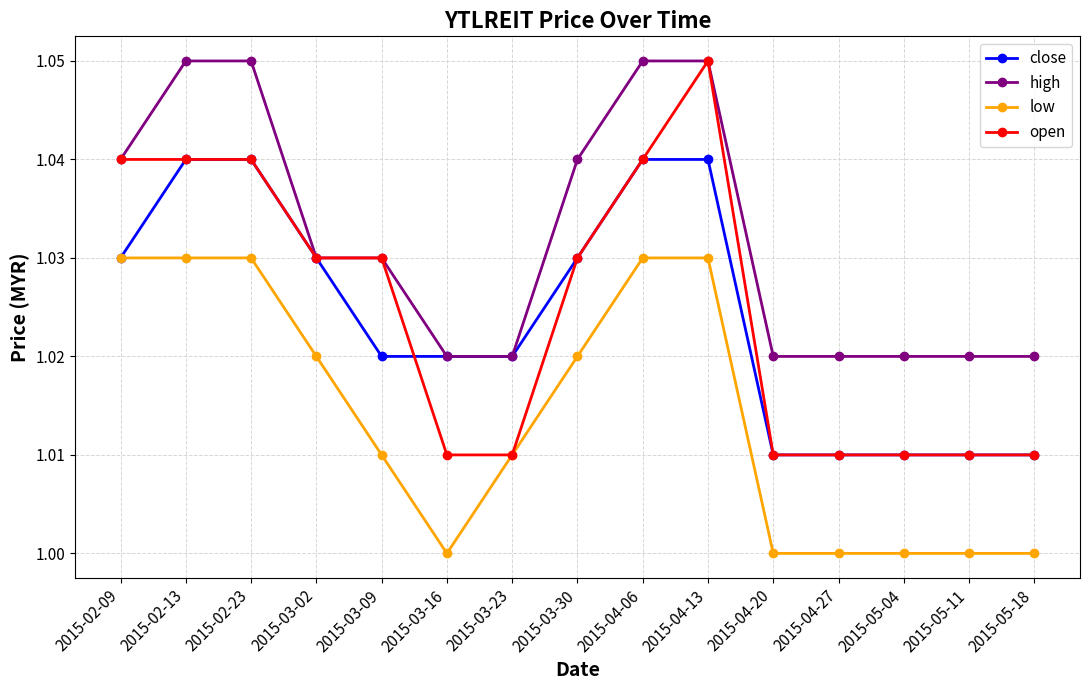

What position from the right is 2015-03-02?

12